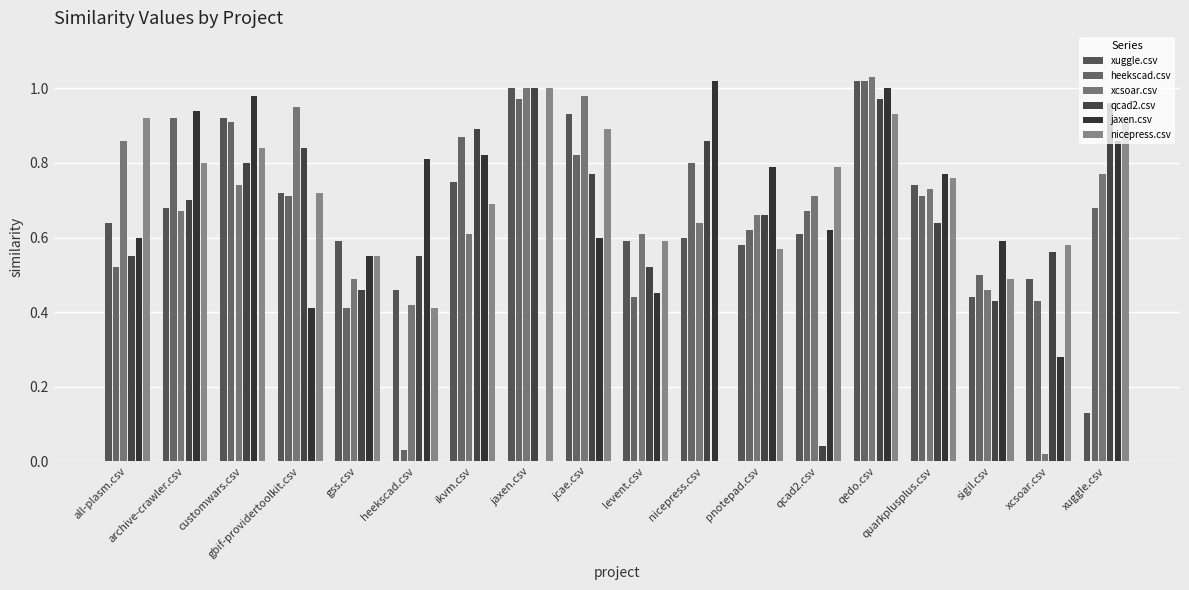

Which series has the largest total across all categories?

nicepress.csv